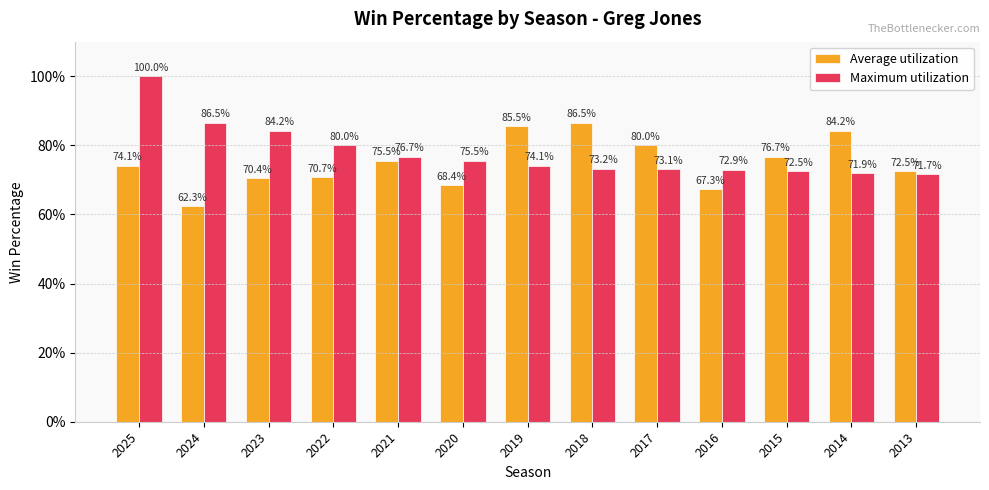

Are the bars grouped side by side (vs. stacked)?

Yes